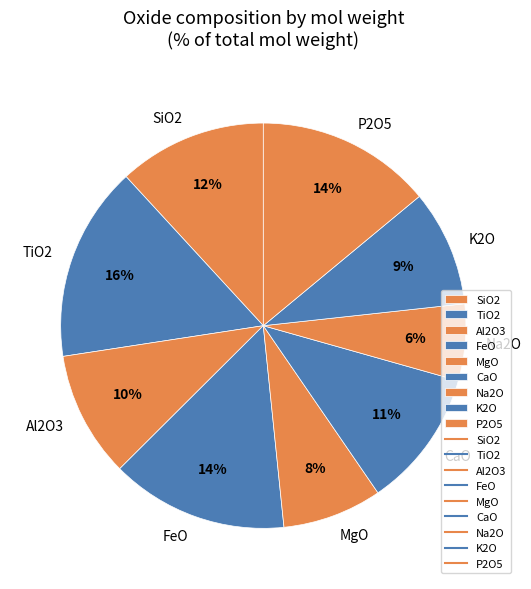

Does Na2O account for over 50% of the chart?

No